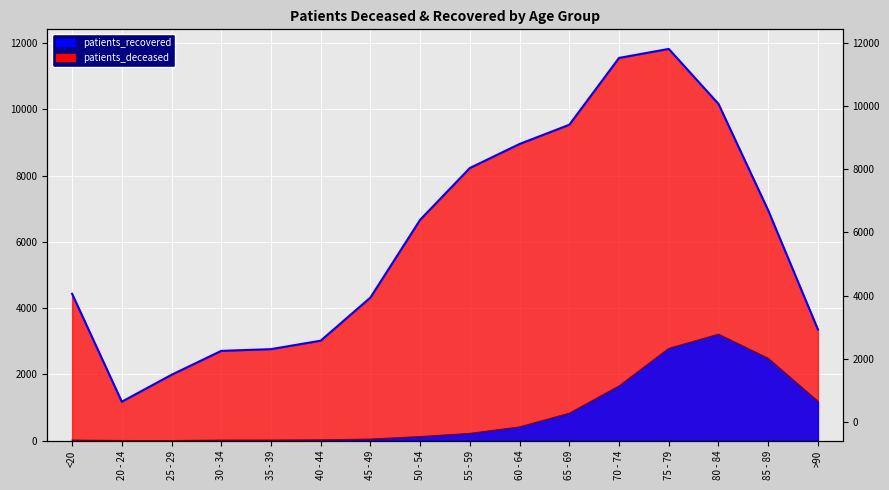

Is it true that patients_deceased equals 16 at 30 - 34?

True